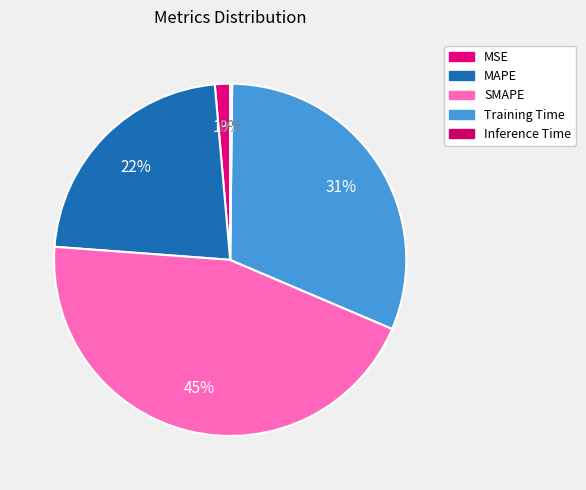

What portion of the pie excludes MSE?

98.6%